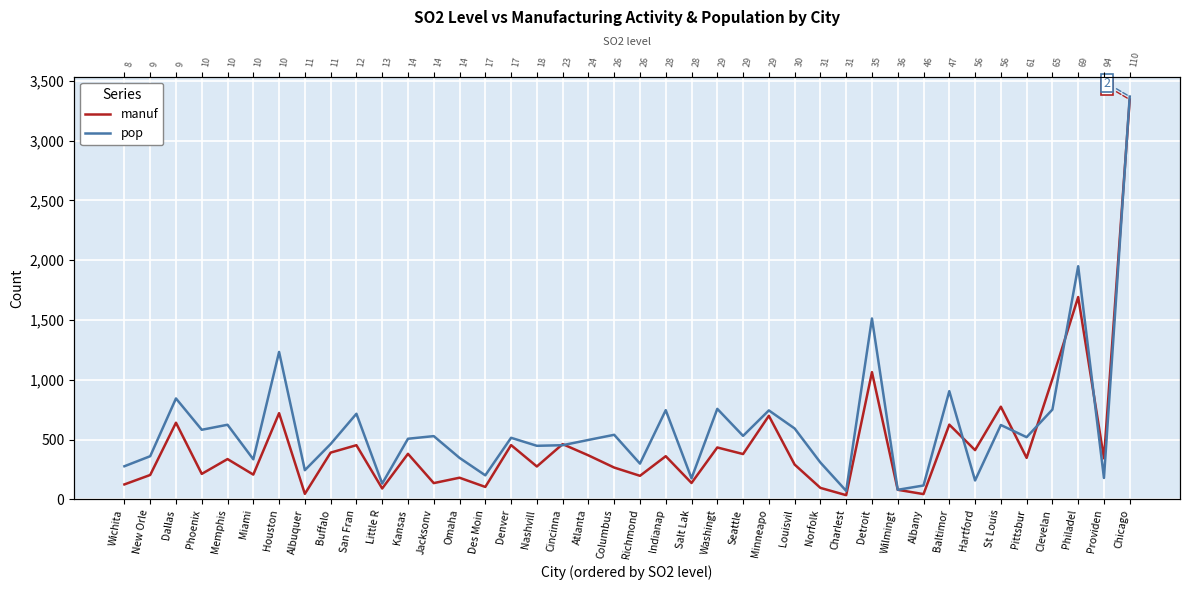

What is the label of the 1st point from the right?

Chicago